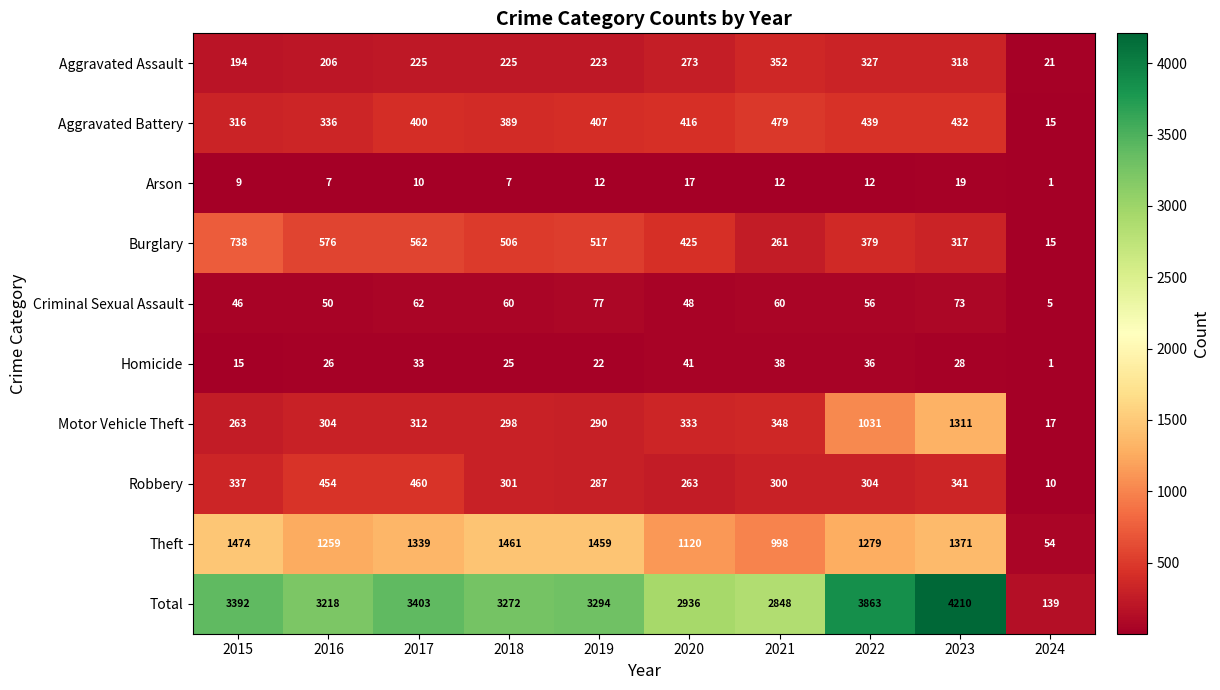

At which category is the sum across all series the highest?

2023